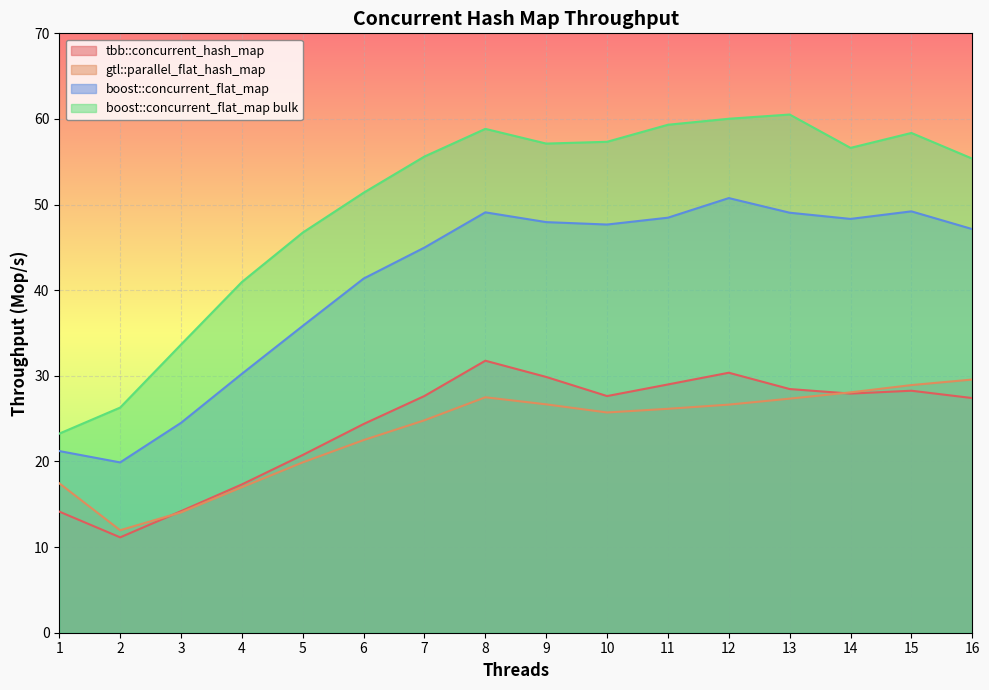

True or false: gtl::parallel_flat_hash_map and boost::concurrent_flat_map bulk intersect in this chart.

False